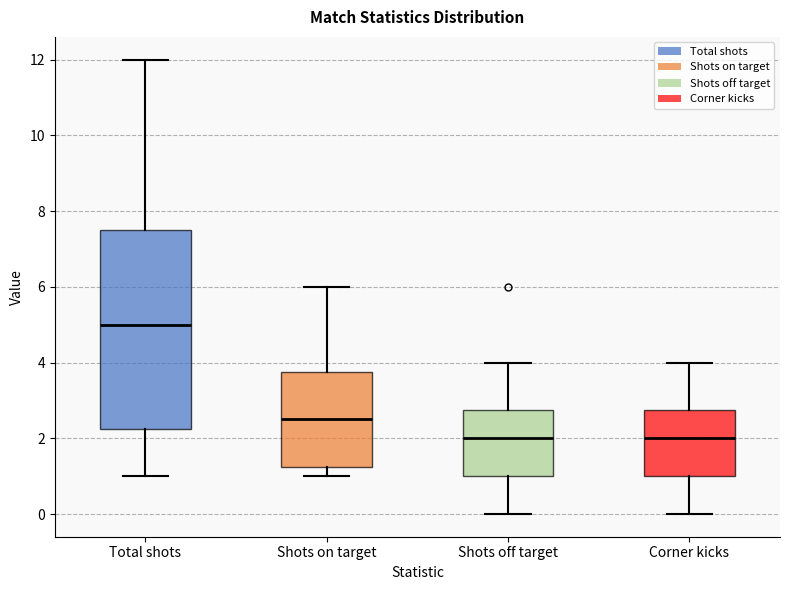

Where does the upper whisker of the box for Corner kicks end on the y-axis? The values are not printed on the chart, so give them approximately, as read against the axis.

4.0